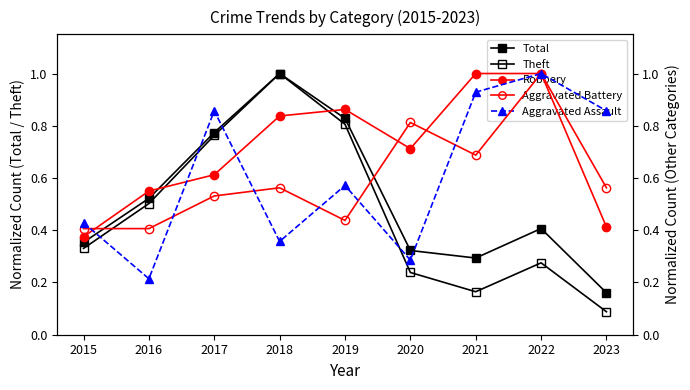

Does the chart have visible grid lines?

No